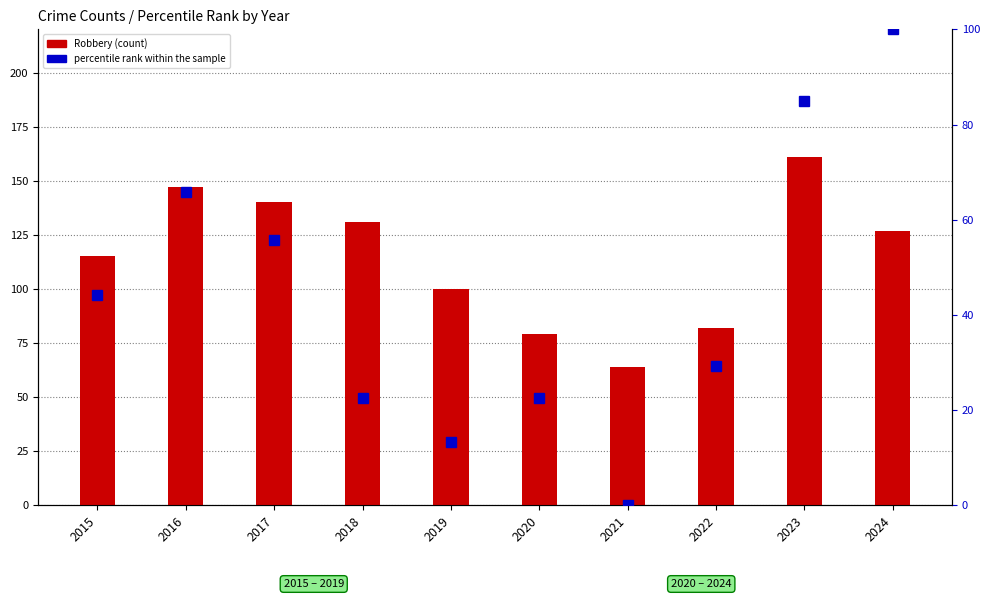

Is it true that Robbery equals 79.0 at 2020?

True